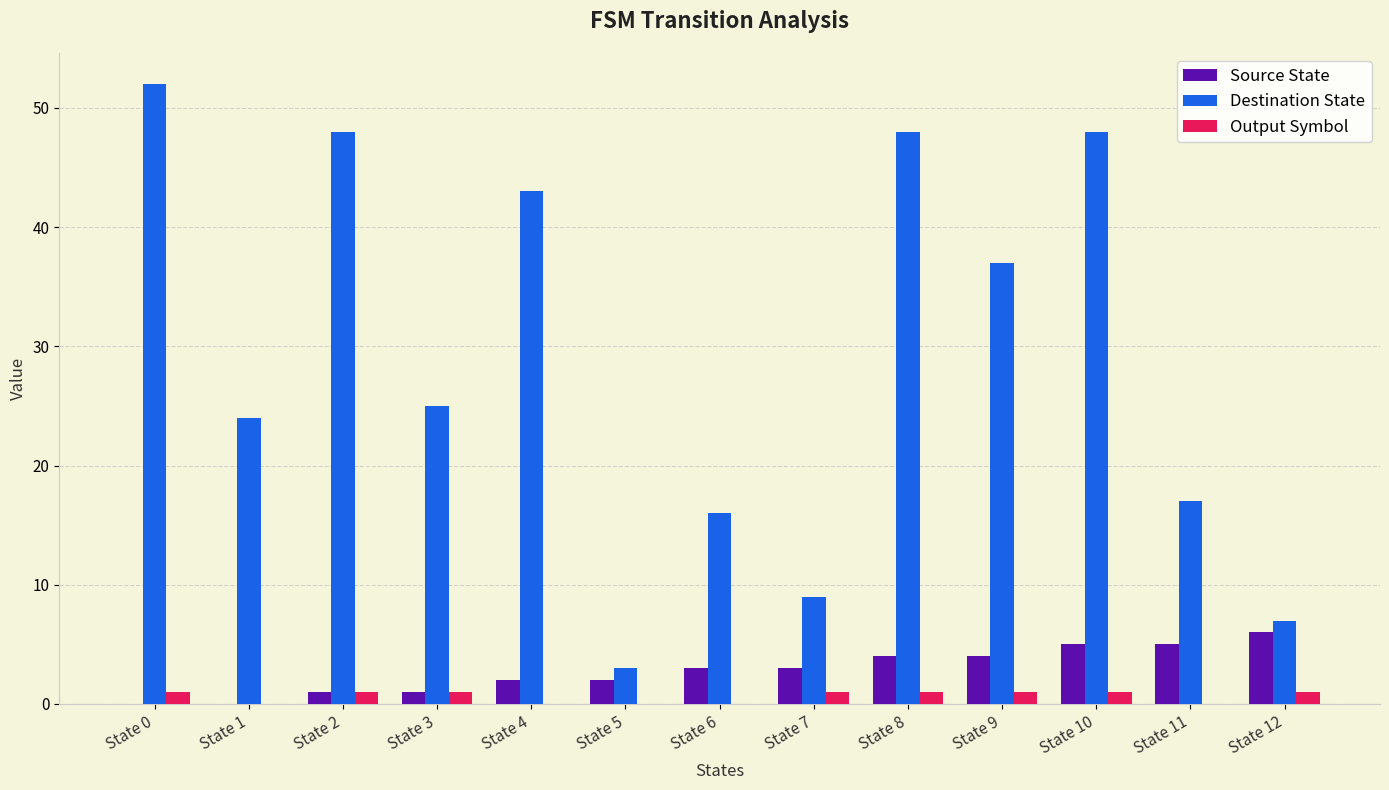

True or false: Output Symbol has a value of 0 at State 5.

True